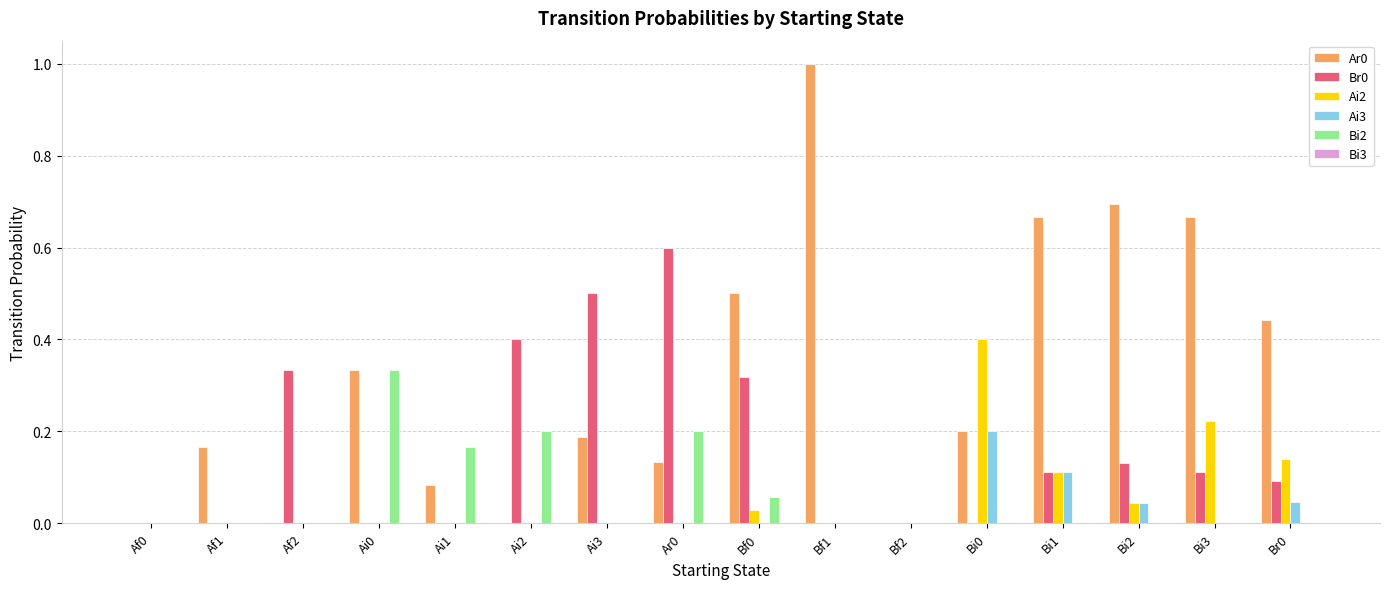

Is the value of Ai3 at Ar0 greater than the value of Ai2 at Bi2?

No